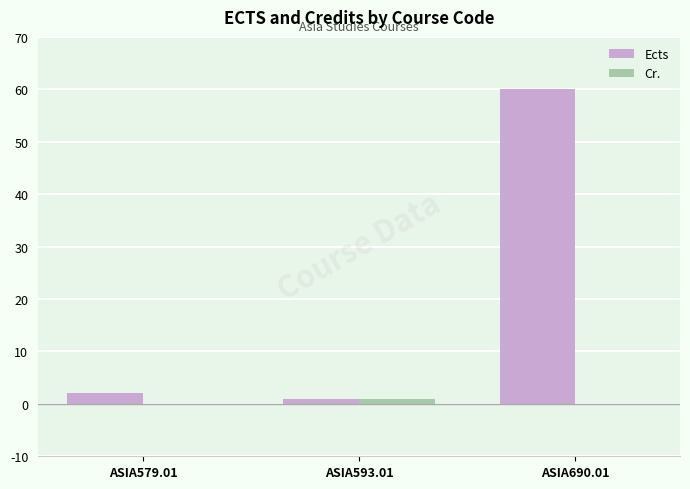

Which series changed the most between ASIA593.01 and ASIA690.01?

Ects